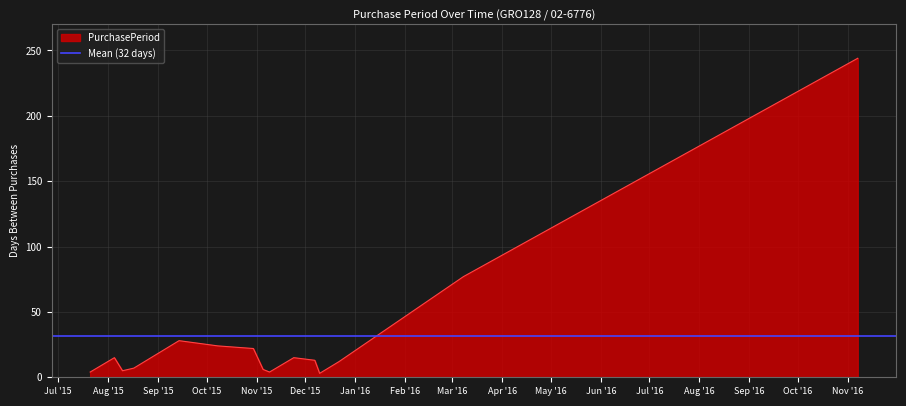

At which category does the data reach its first local valley?

2015-08-10